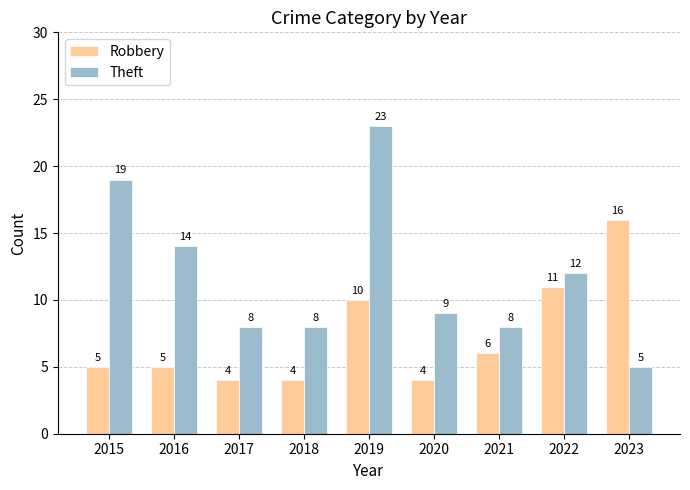

What are all the series names shown in the legend?

Robbery, Theft